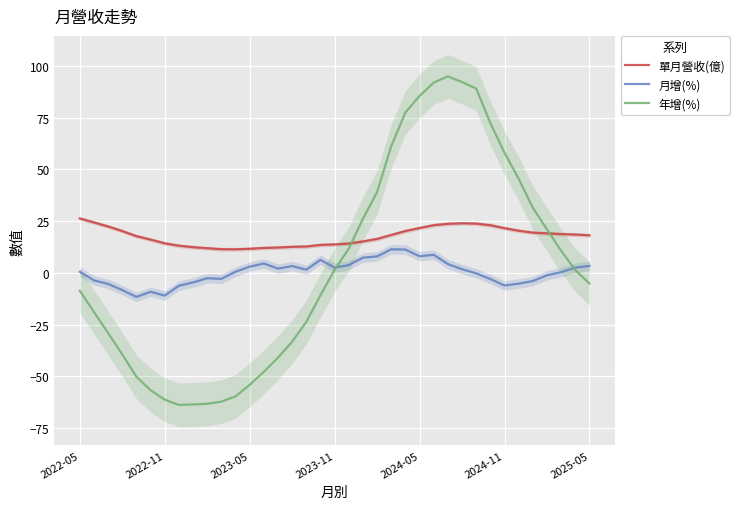

What is the minimum value for 單月營收(億)?

11.4